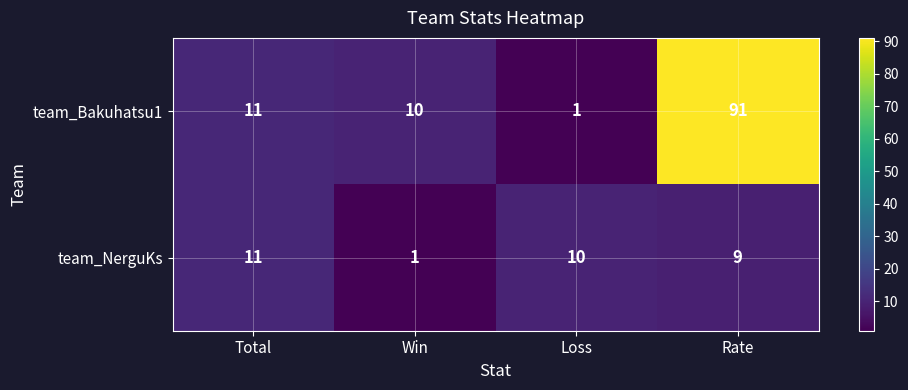

Reading left to right, transcribe all the data shown in this chart.

team_Bakuhatsu1: Total=11	Win=10	Loss=1	Rate=91
team_NerguKs: Total=11	Win=1	Loss=10	Rate=9